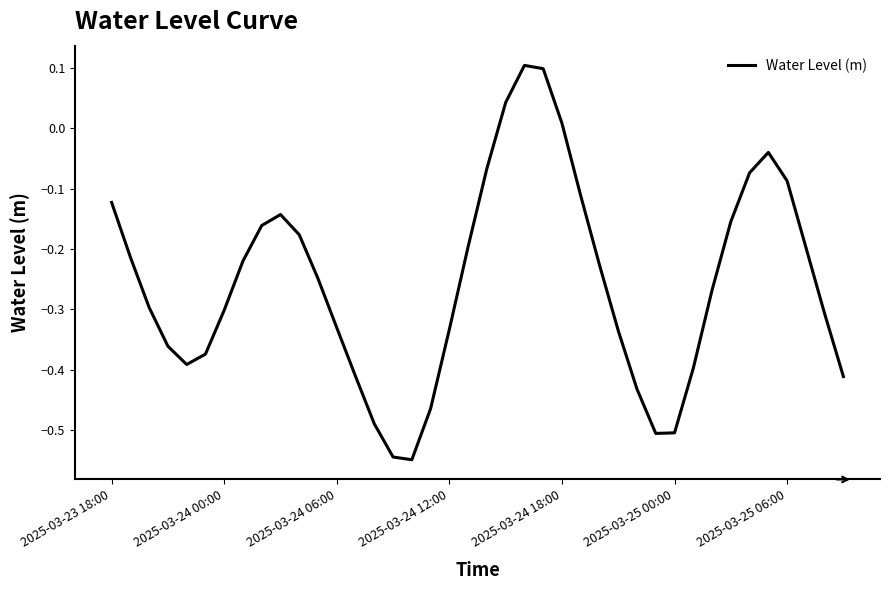

True or false: there are more than 1 points higher than both neighbors.

True